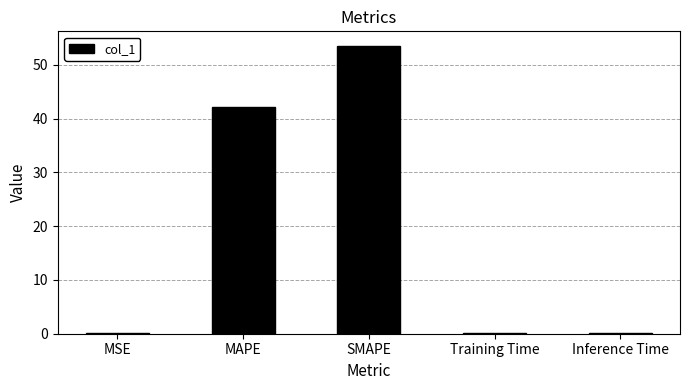

What is the sum of the values at MSE and Training Time?

0.2